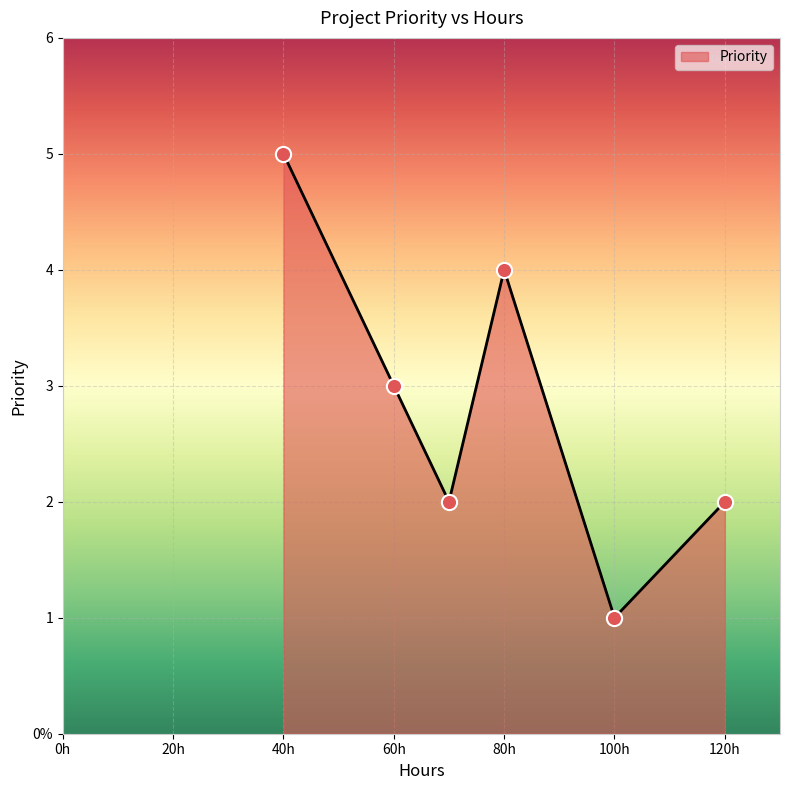

Does the chart have visible grid lines?

Yes